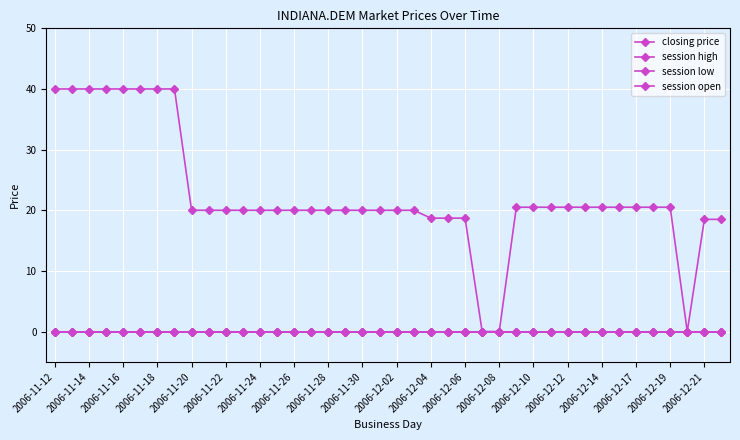

True or false: session low and session open cross at least once.

False